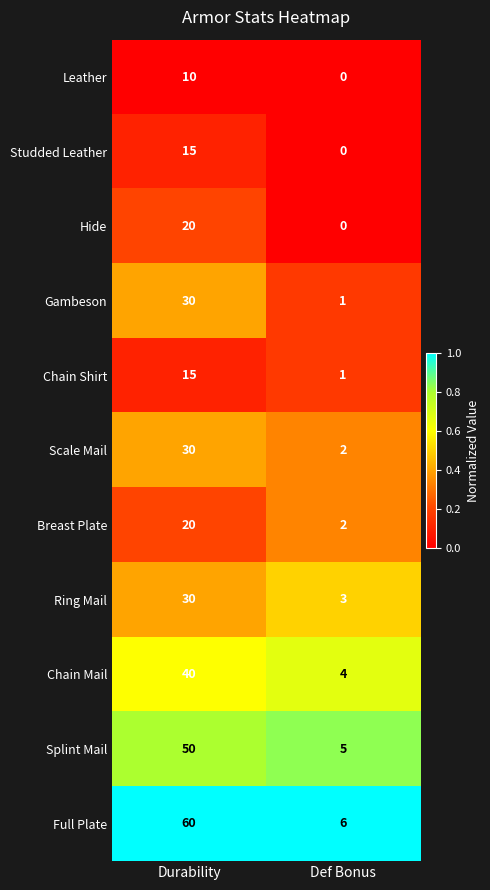

Rank the categories by Hide value from lowest to highest.

Def Bonus, Durability